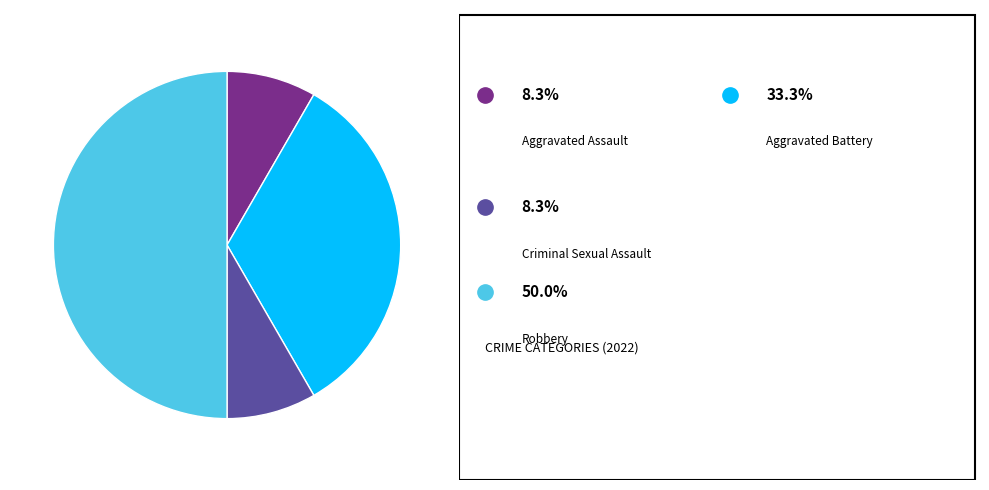

Which category has the smallest portion of the pie?

Aggravated Assault